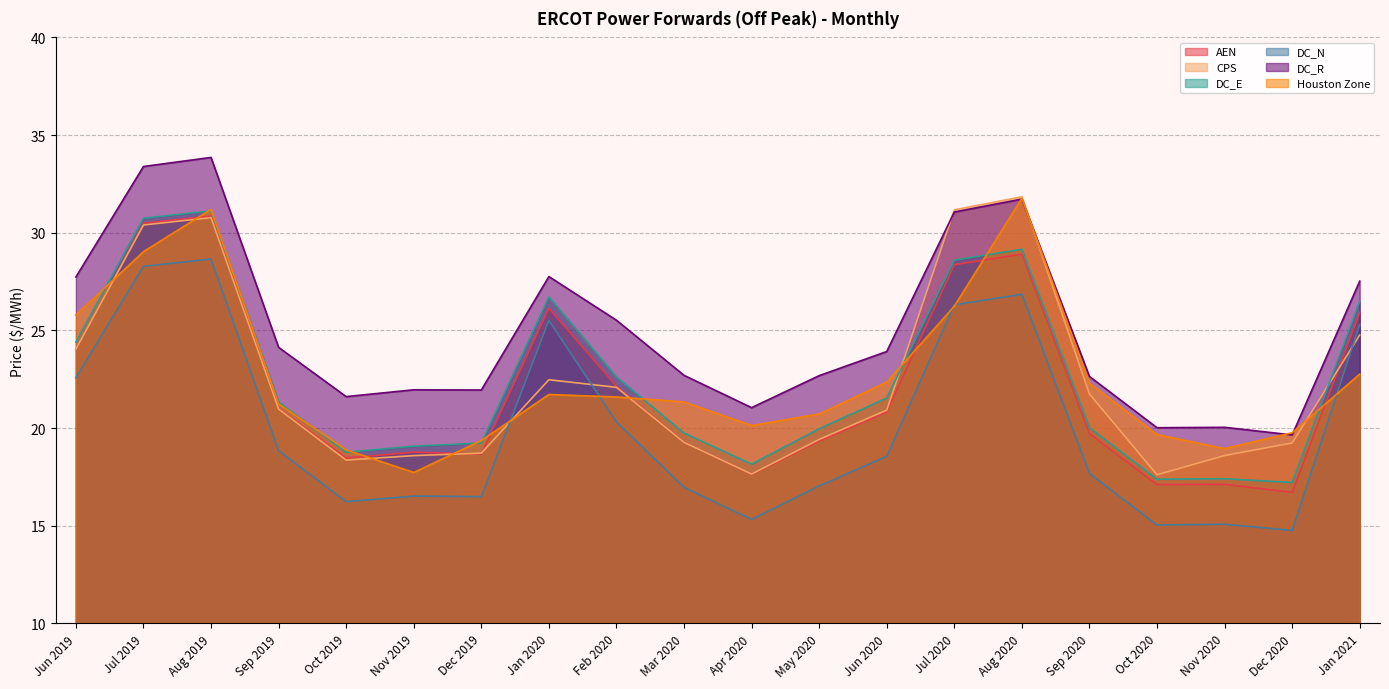

What is the minimum value shown in the chart?

14.8